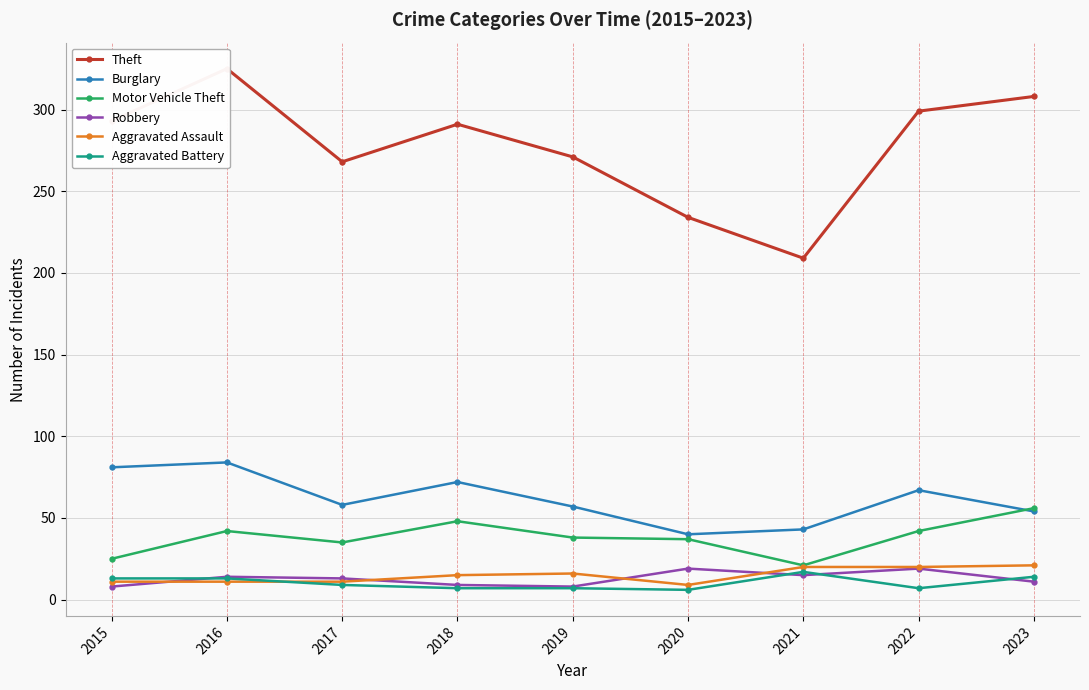

What is the approximate value of Aggravated Assault at 2020, to the nearest 10?

10